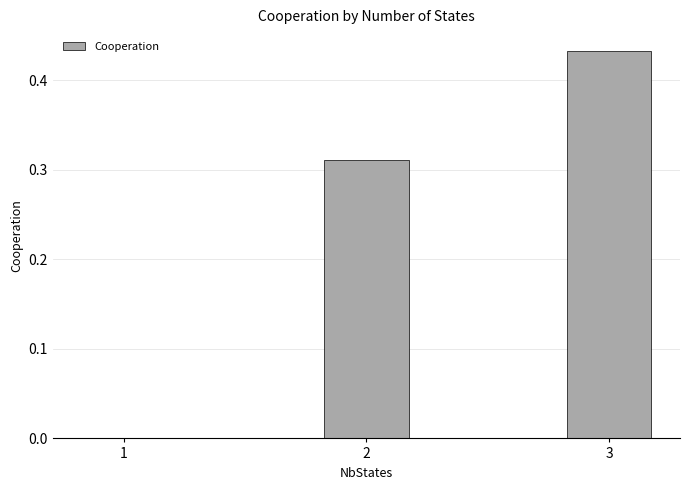

True or false: the data shows 0.5 at 2.

False